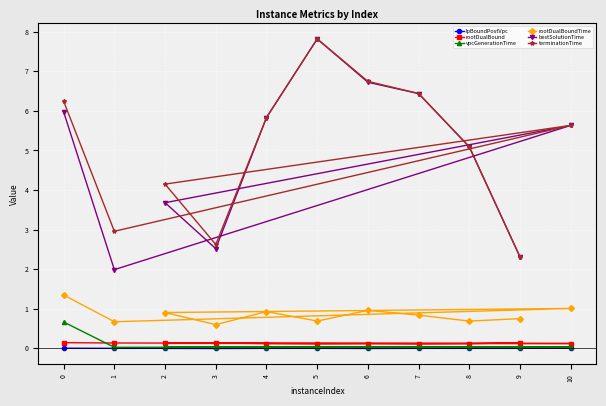

True or false: terminationTime has a value of 3.7 at 3.

False